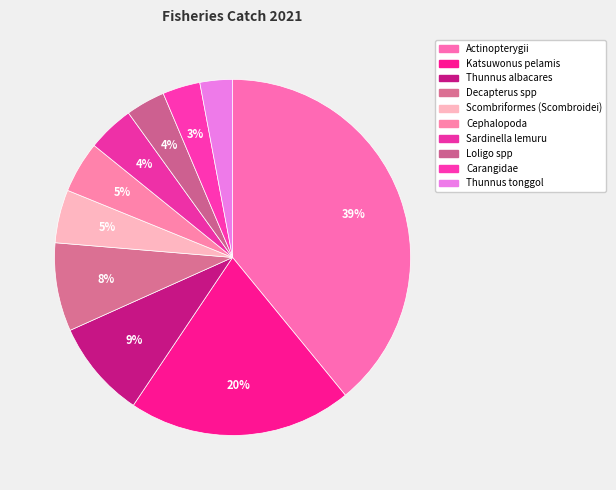

How many slices are in this pie chart?

10